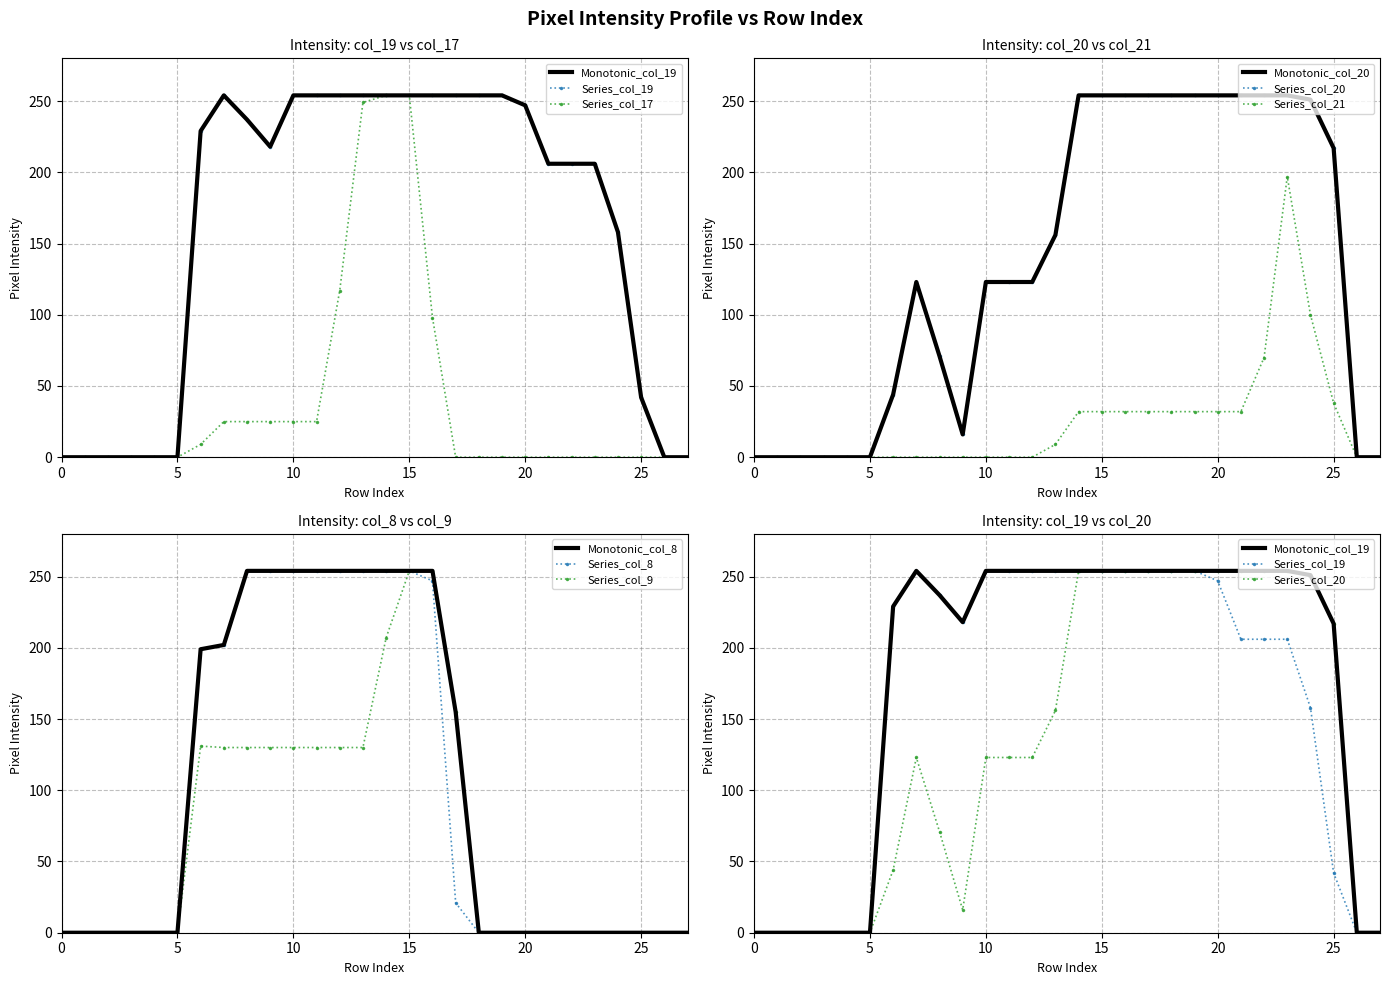

After their last crossing, which series has the higher values: col_19 or col_8?

col_8